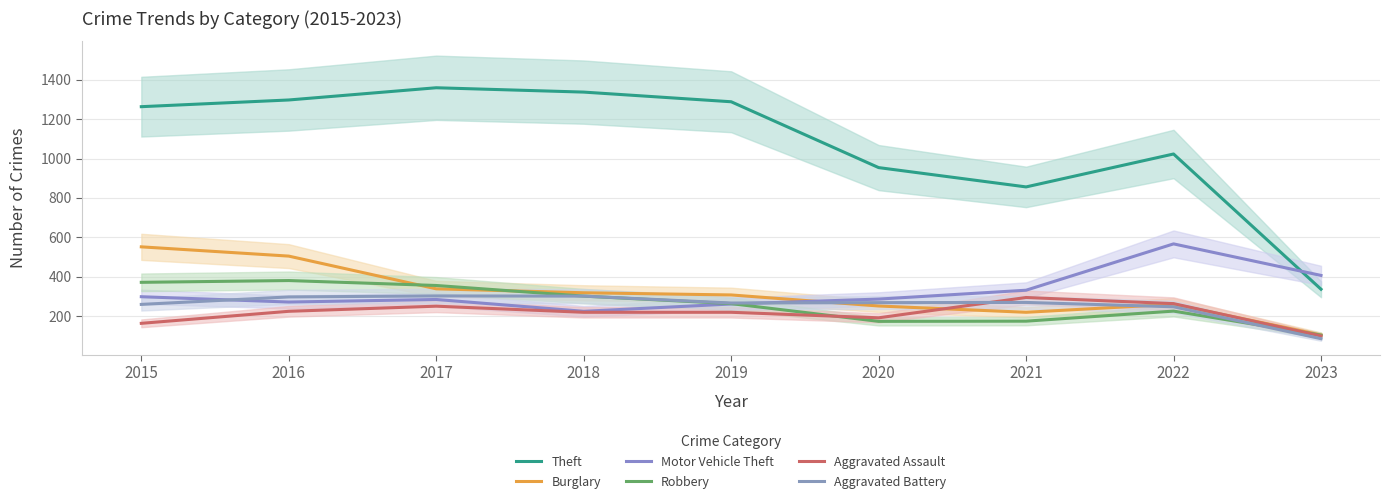

What are all the series names shown in the legend?

Theft, Burglary, Motor Vehicle Theft, Robbery, Aggravated Assault, Aggravated Battery